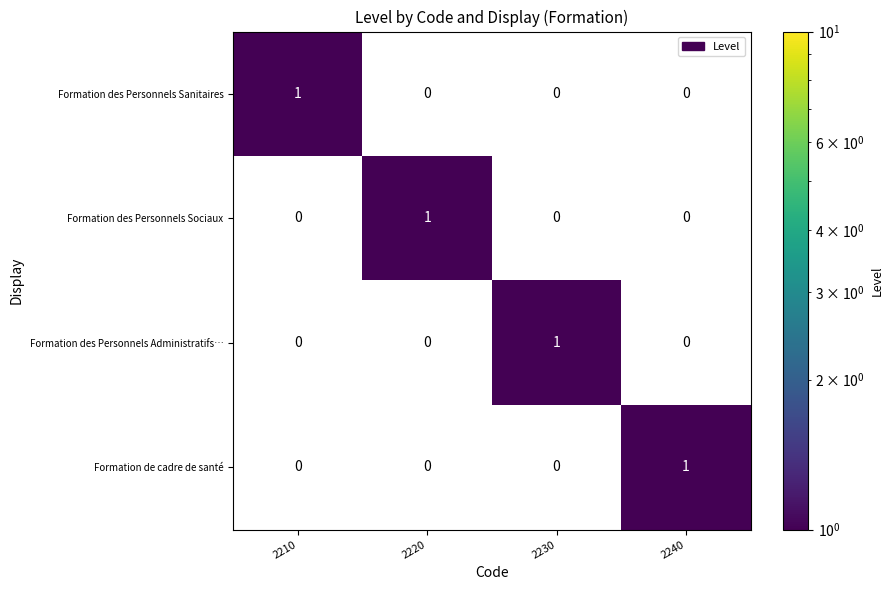

Is it true that Formation des Personnels Sociaux equals 0 at 2210?

True